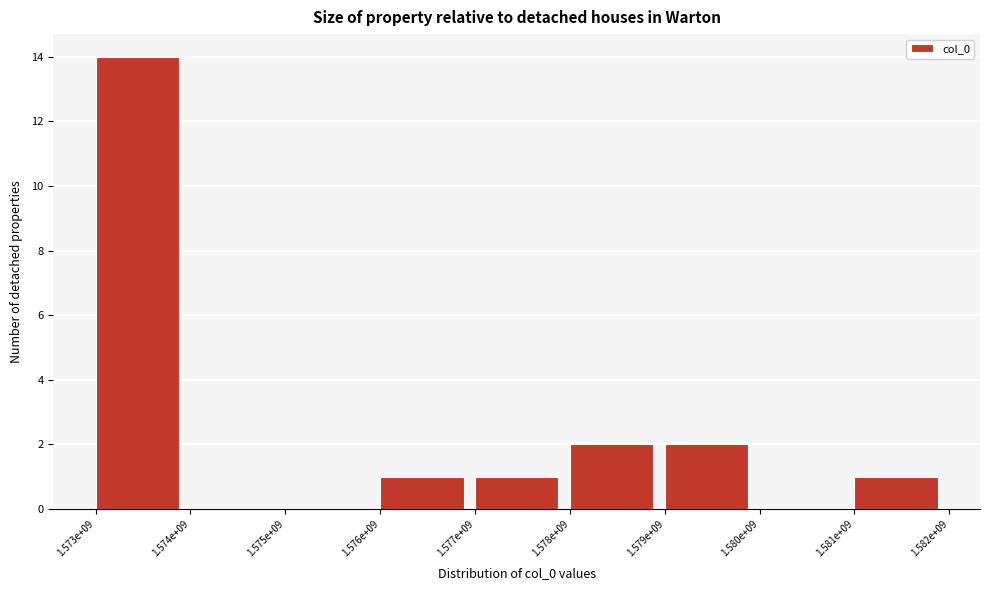

Reading left to right, list all the values displayed in this chart.

1.573e+09=14	1.574e+09=0	1.575e+09=0	1.576e+09=1	1.577e+09=1	1.578e+09=2	1.579e+09=2	1.580e+09=0	1.581e+09=1